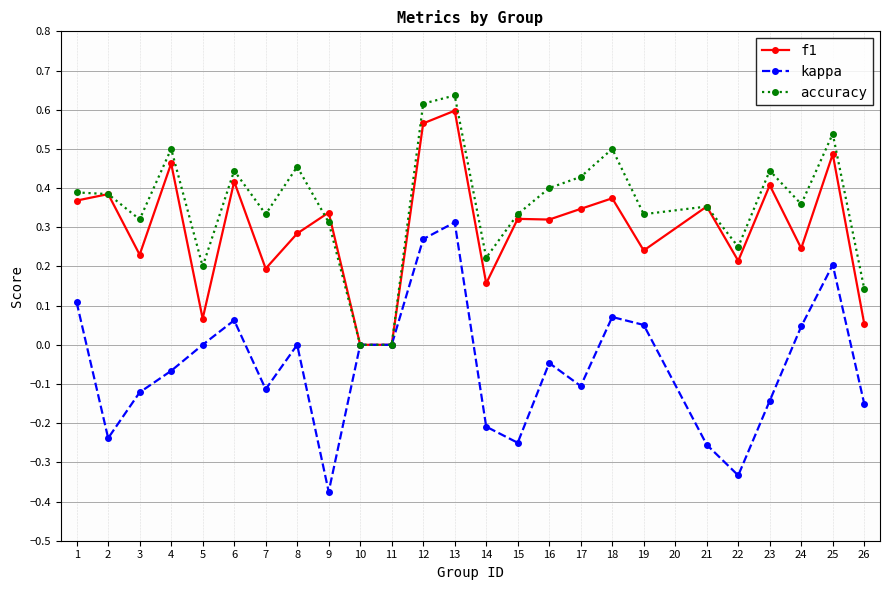

Which series has the largest total across all categories?

accuracy